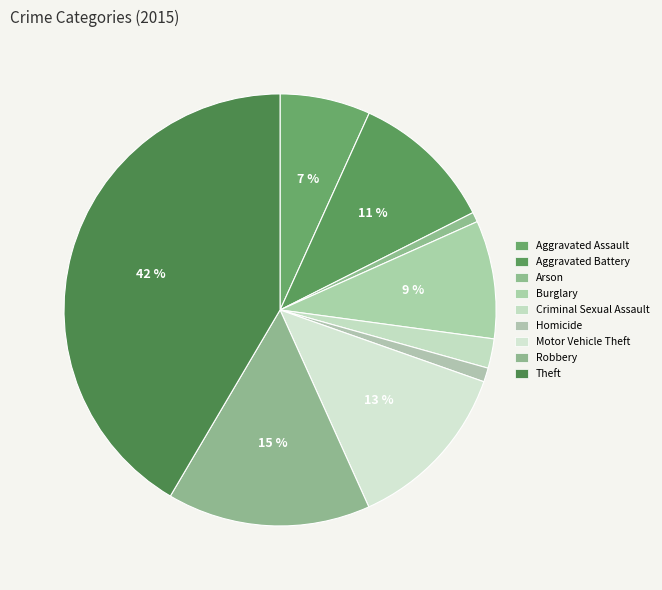

What portion of the pie excludes Theft?

58.5%